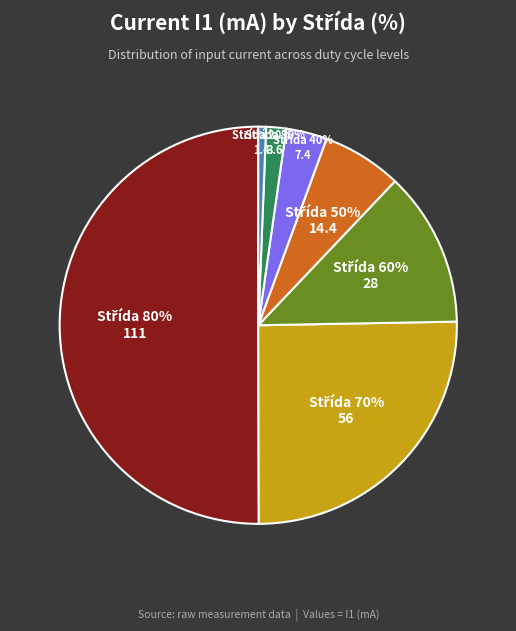

Rank the categories by value from highest to lowest.

80, 70, 60, 50, 40, 30, 20